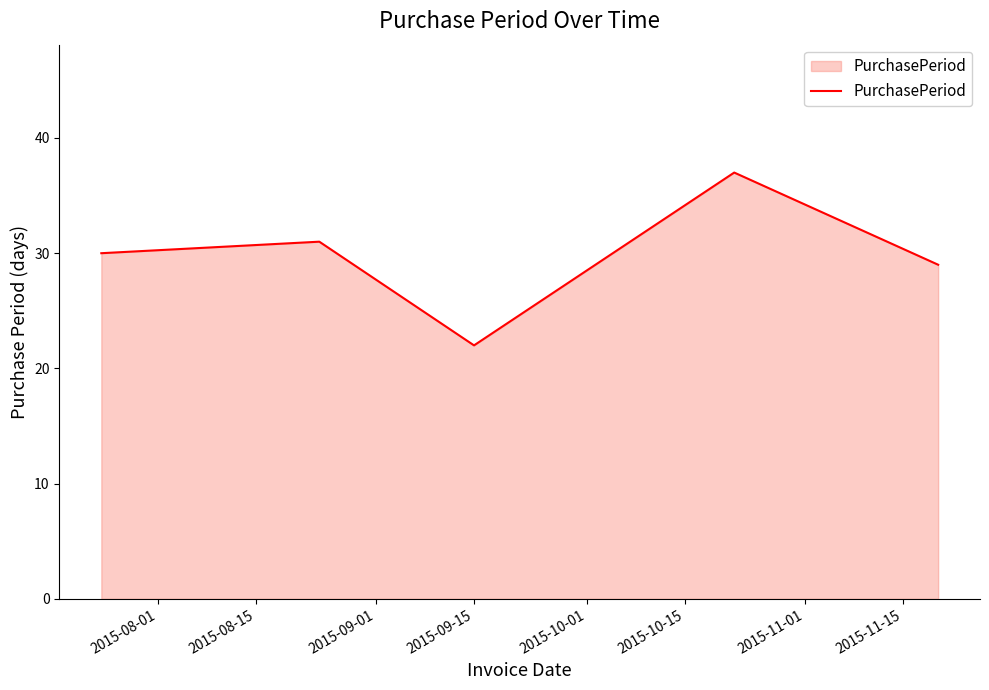

Does the chart have visible grid lines?

No